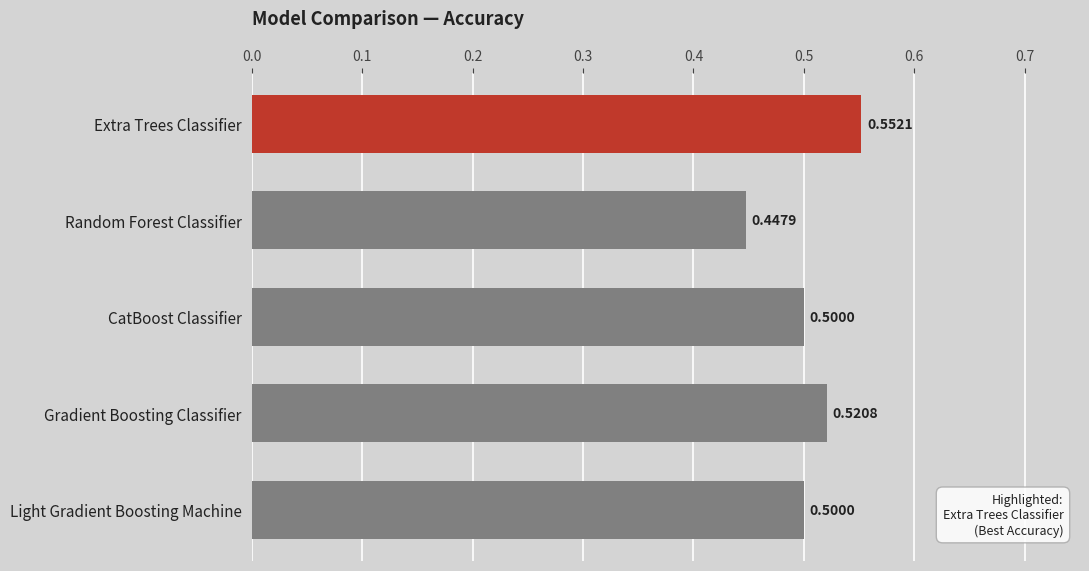

Where is the data nearest to the value 0?

Random Forest Classifier